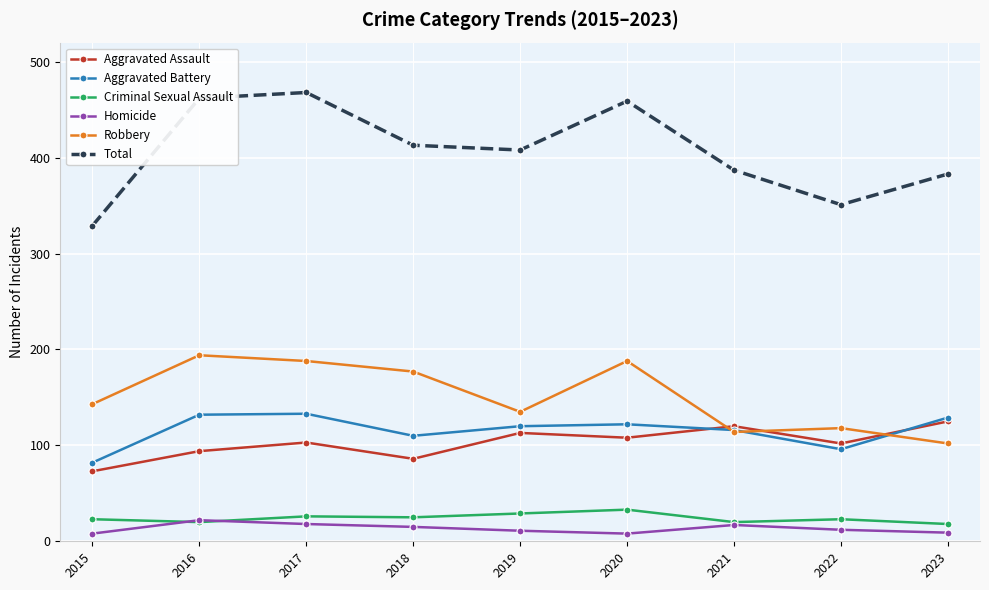

Between 2017 and 2023, which series saw the biggest shift?

Robbery